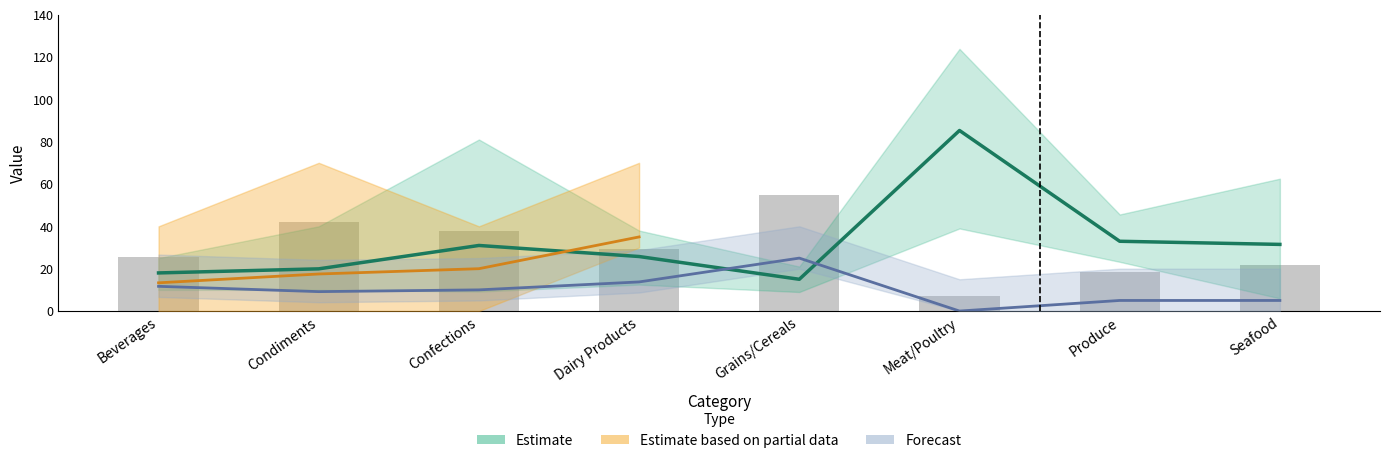

What is the sum of the Reorder Level values at Confections and Meat/Poultry?

10.0